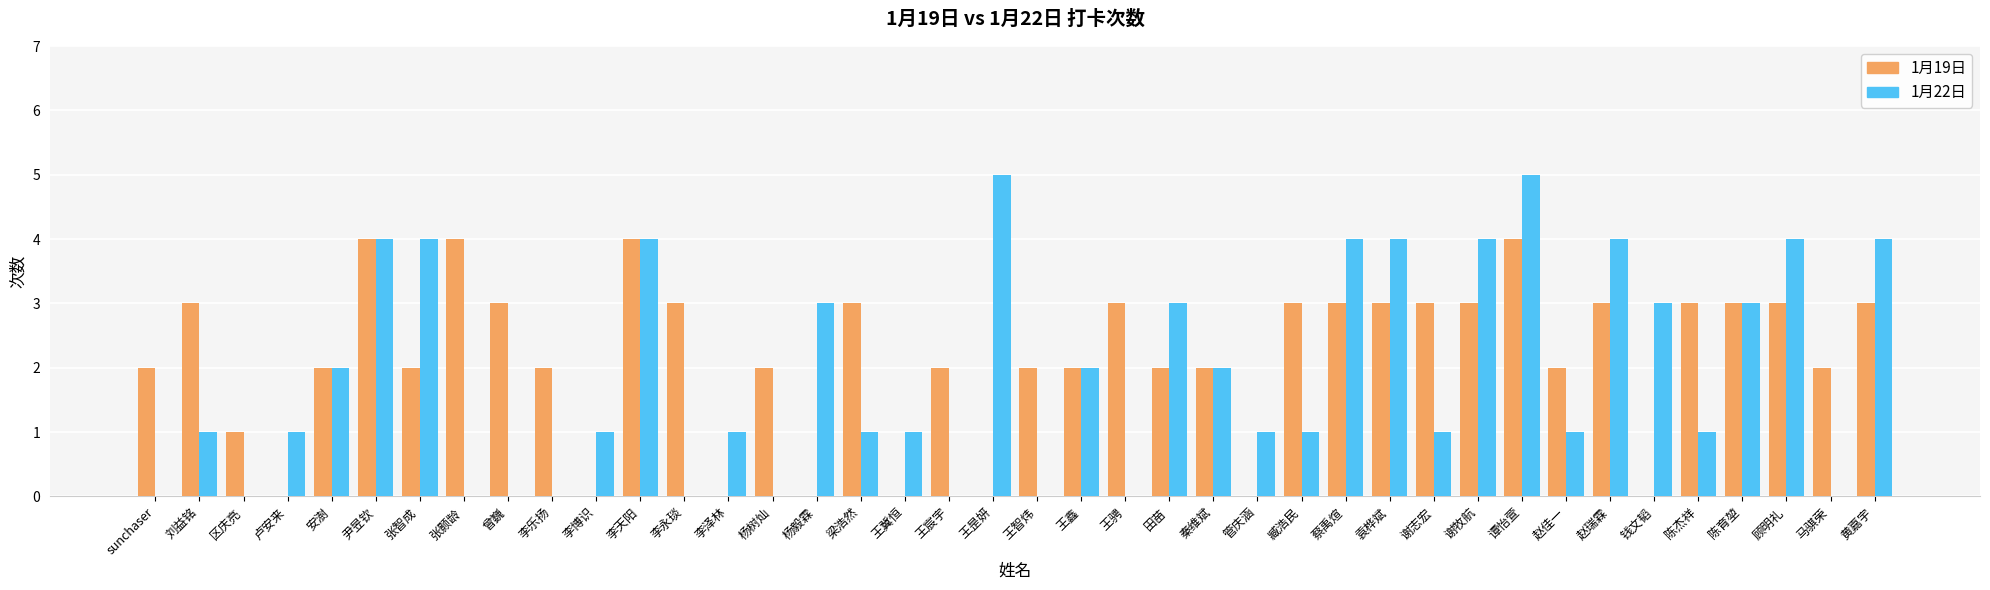

How many groups of bars are there?

40